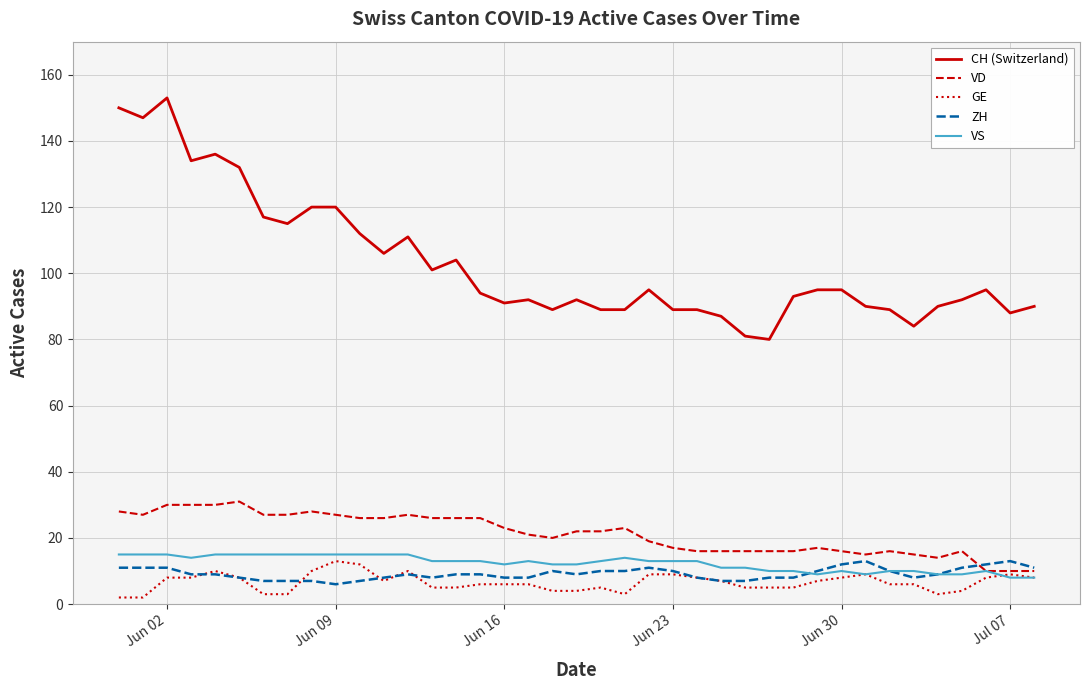

Which series has the largest range (max minus min)?

CH (Switzerland)